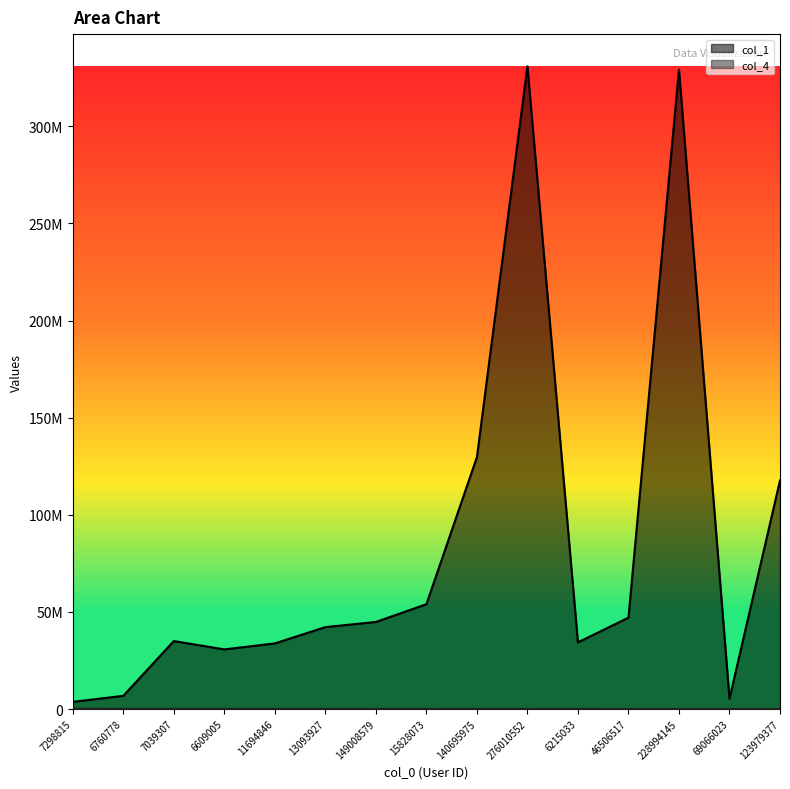

The value of col_1 at 13093927 is 42148529. True or false?

True